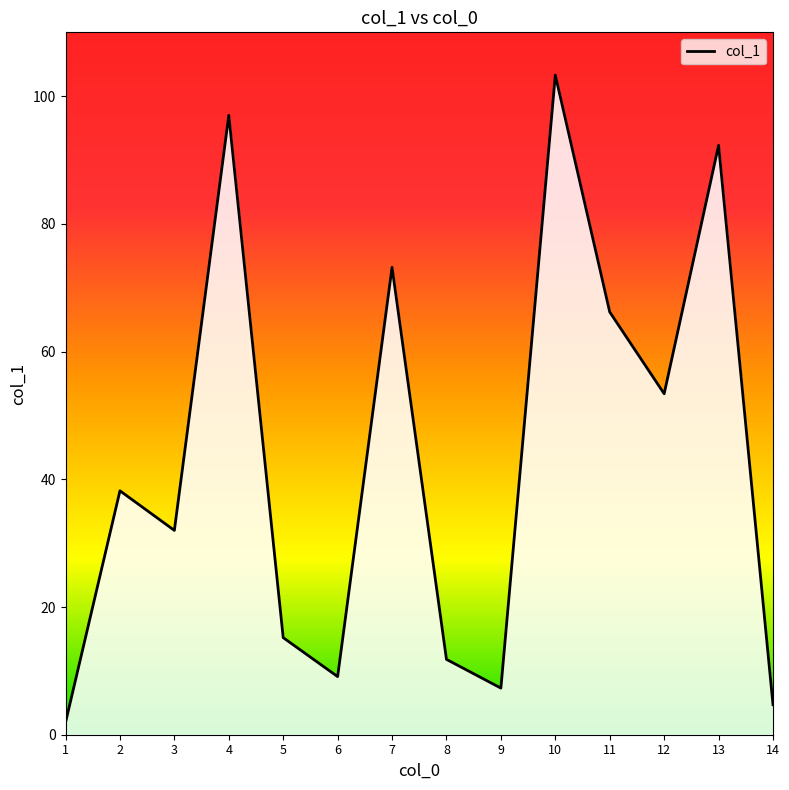

Reading right to left, what are all the values shown in this chart?

4.7	92.3	53.4	66.2	103.3	7.3	11.8	73.2	9.1	15.2	97.0	32.0	38.2	1.9